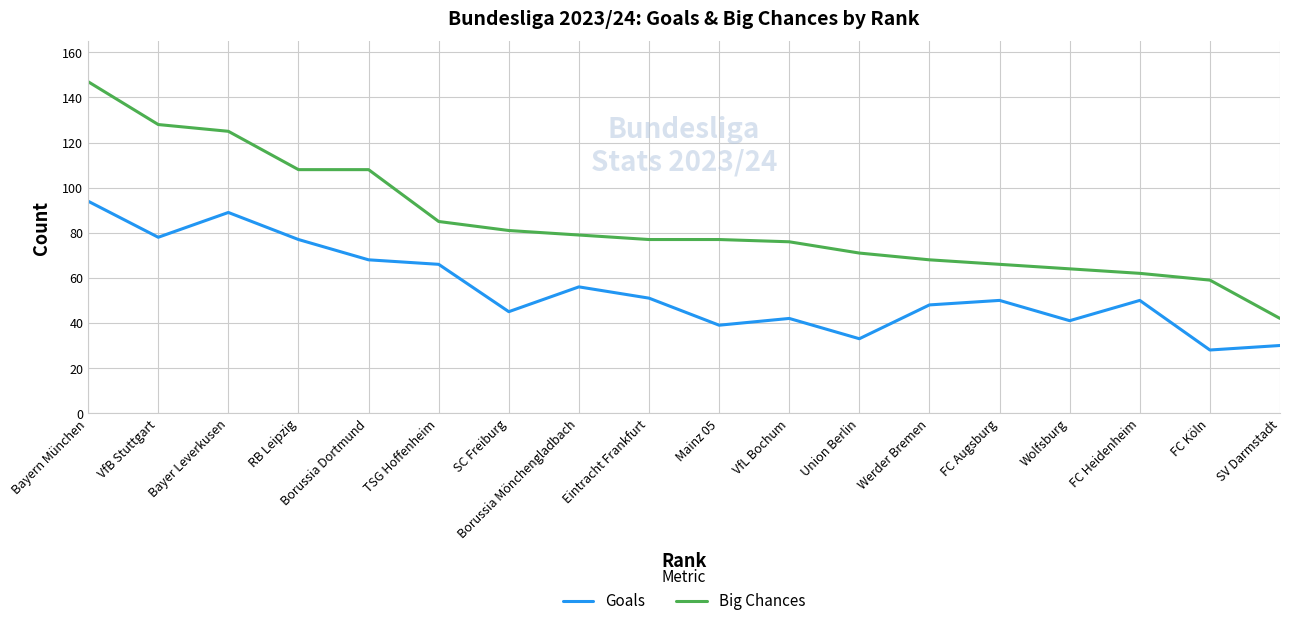

What position from the right is Union Berlin?

7